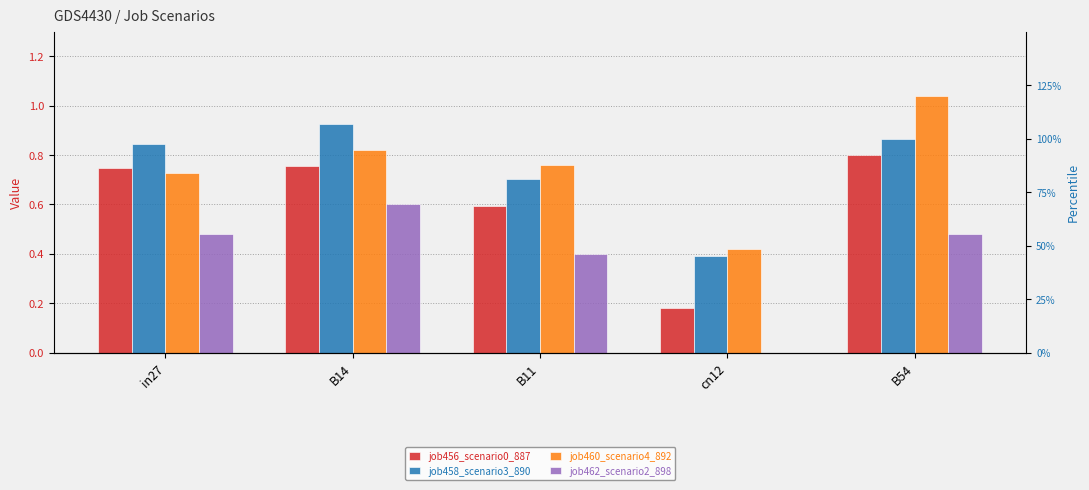

At which label does job458_scenario3_890 reach its minimum?

cn12